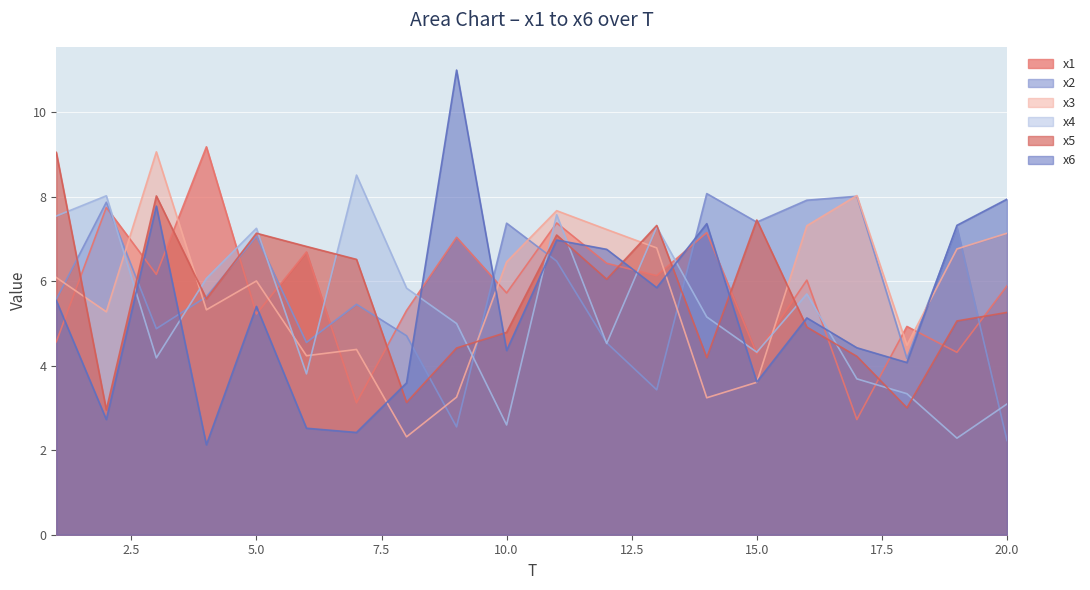

Which series has the largest range (max minus min)?

x6